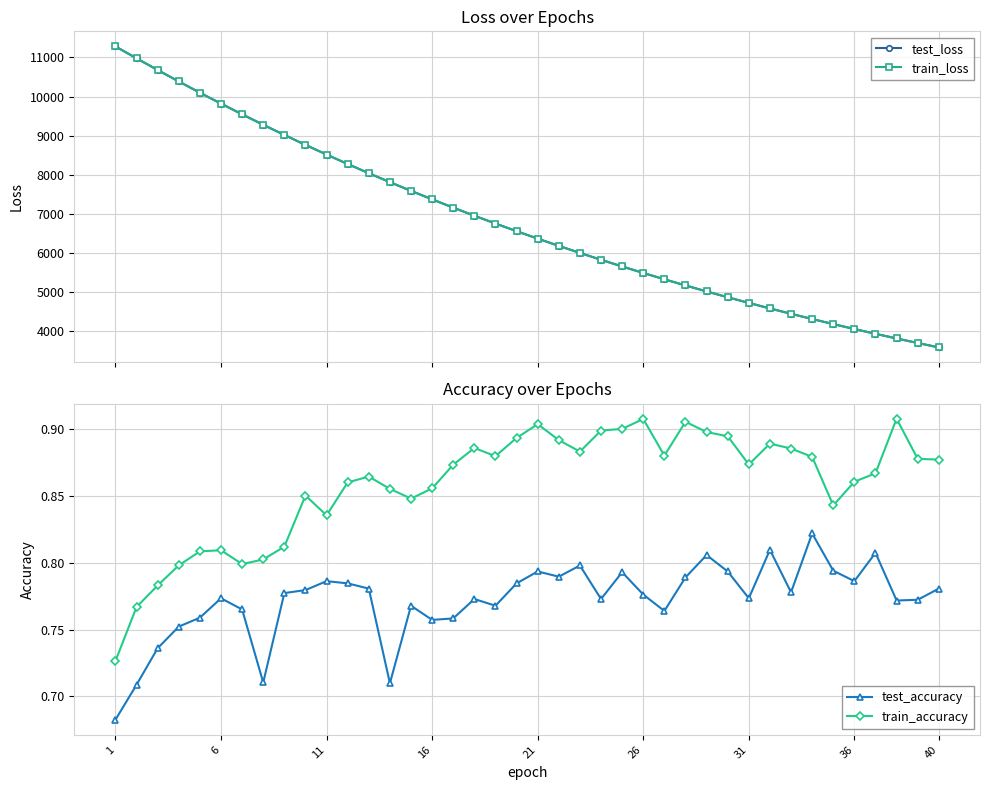

How many categories are shown in the chart?

40